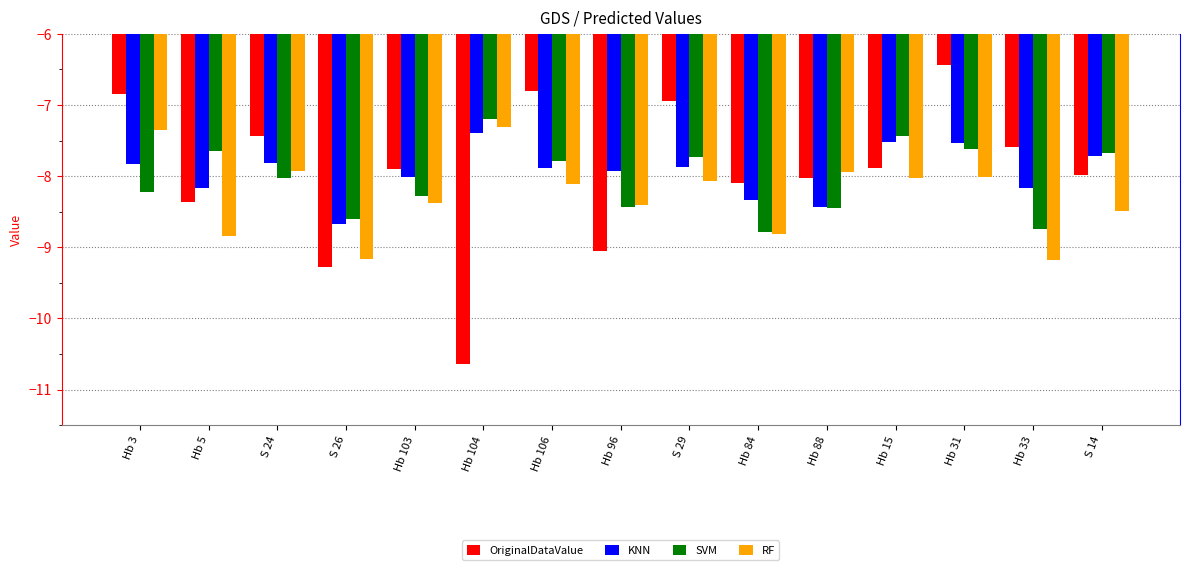

What is the sum of the KNN values at S 24 and Hb 15?

-15.3